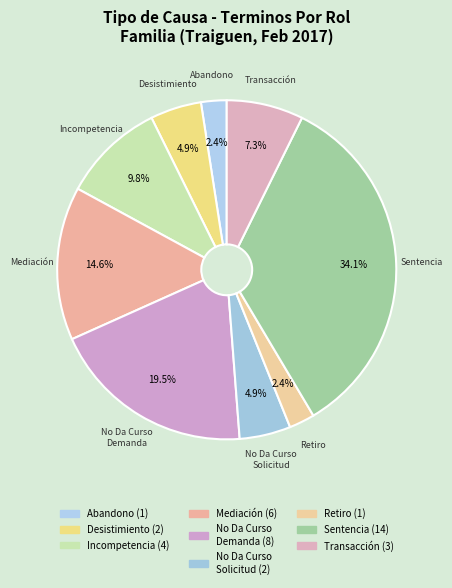

Which category has the biggest portion of the pie?

Sentencia